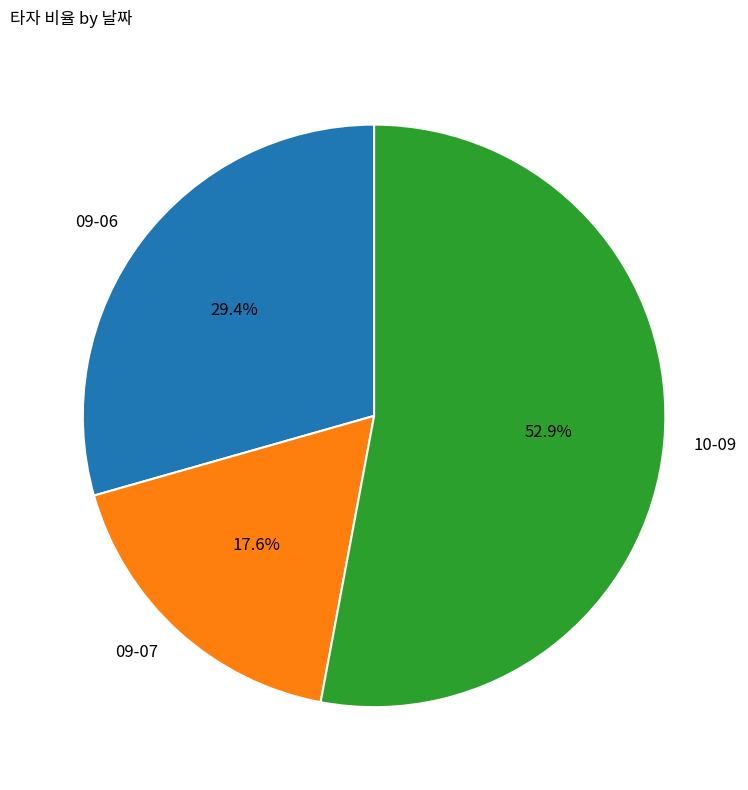

Combined, what portion of the pie is 10-09 and 09-07?

70.6%